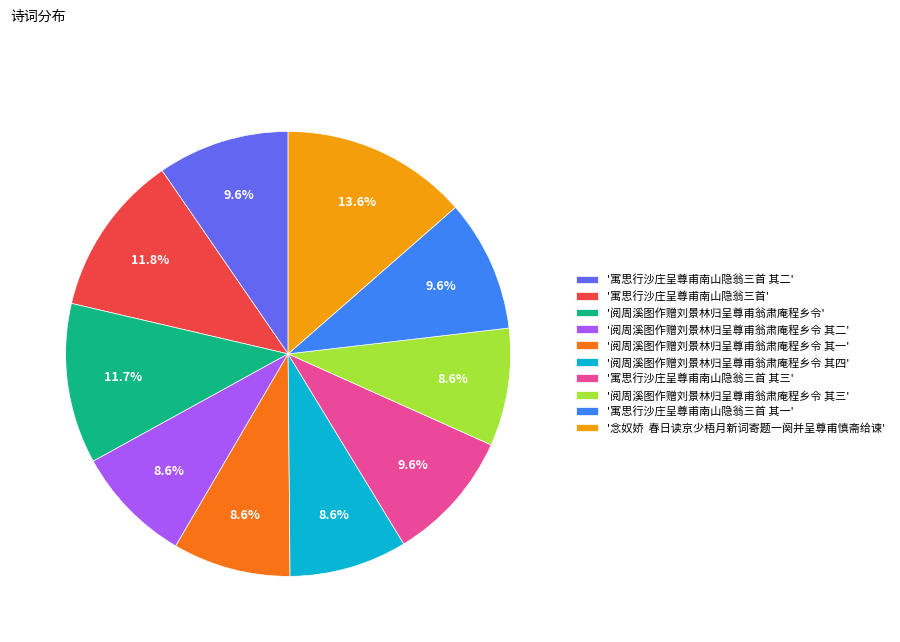

Does any single category account for the majority?

No